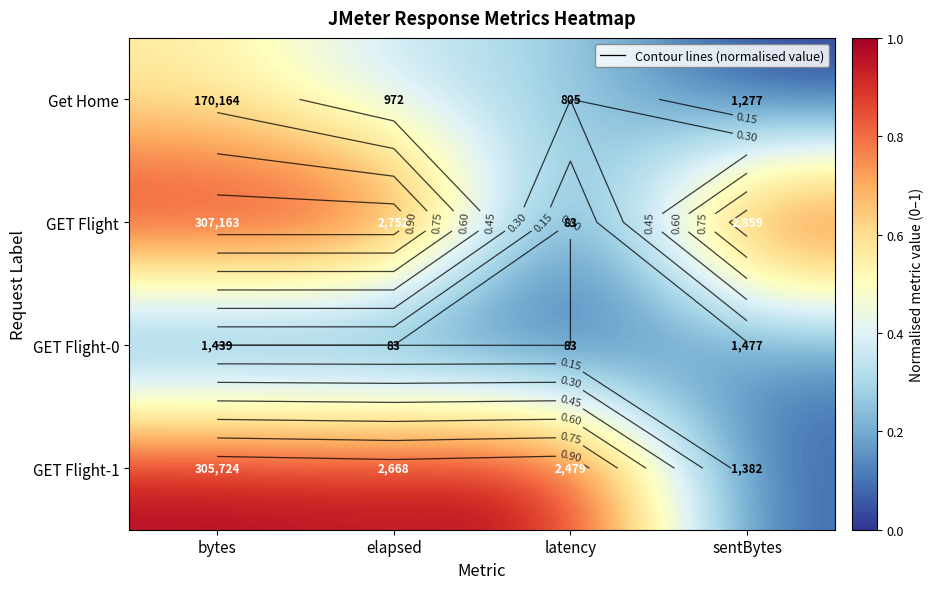

At bytes, list the series in order from largest to smallest.

GET Flight, GET Flight-1, Get Home, GET Flight-0